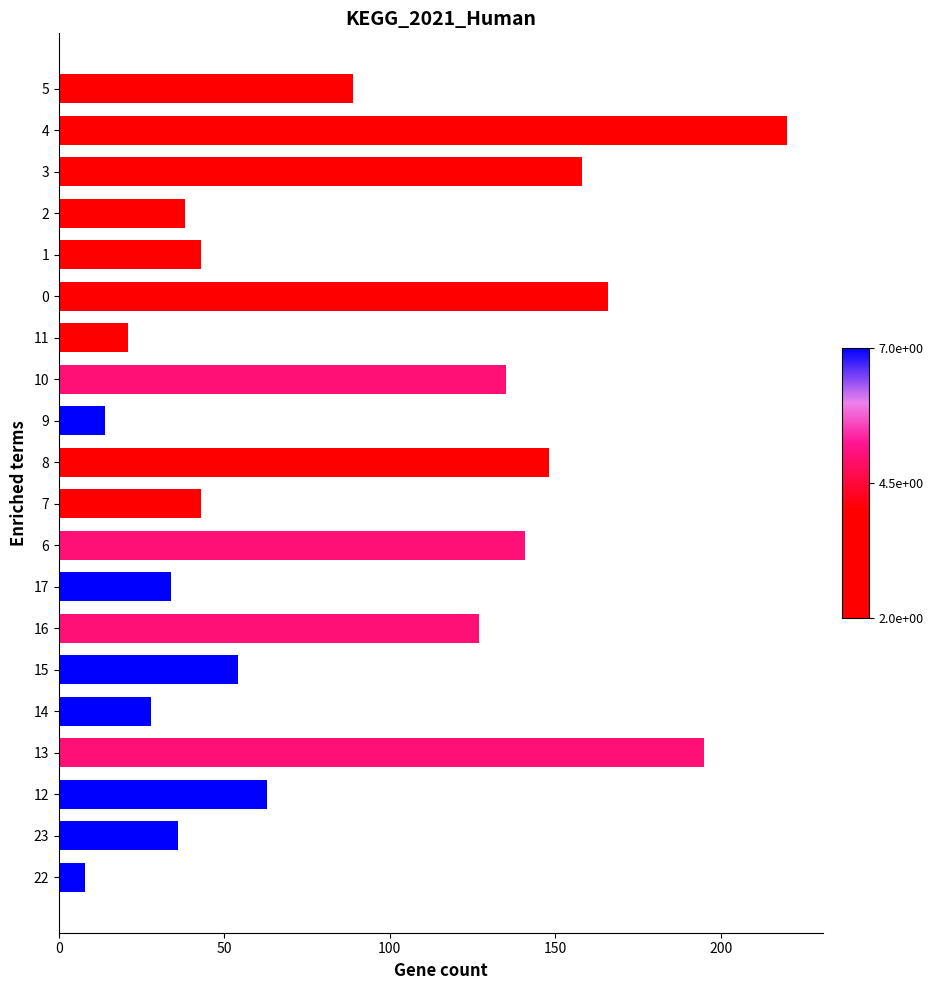

Where is the data nearest to the value 114?

16